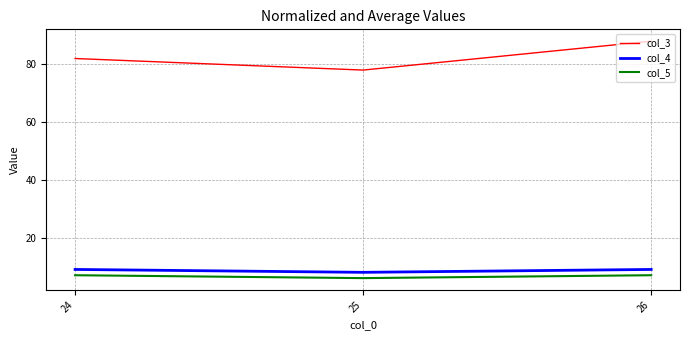

What is the maximum value for col_3?

88